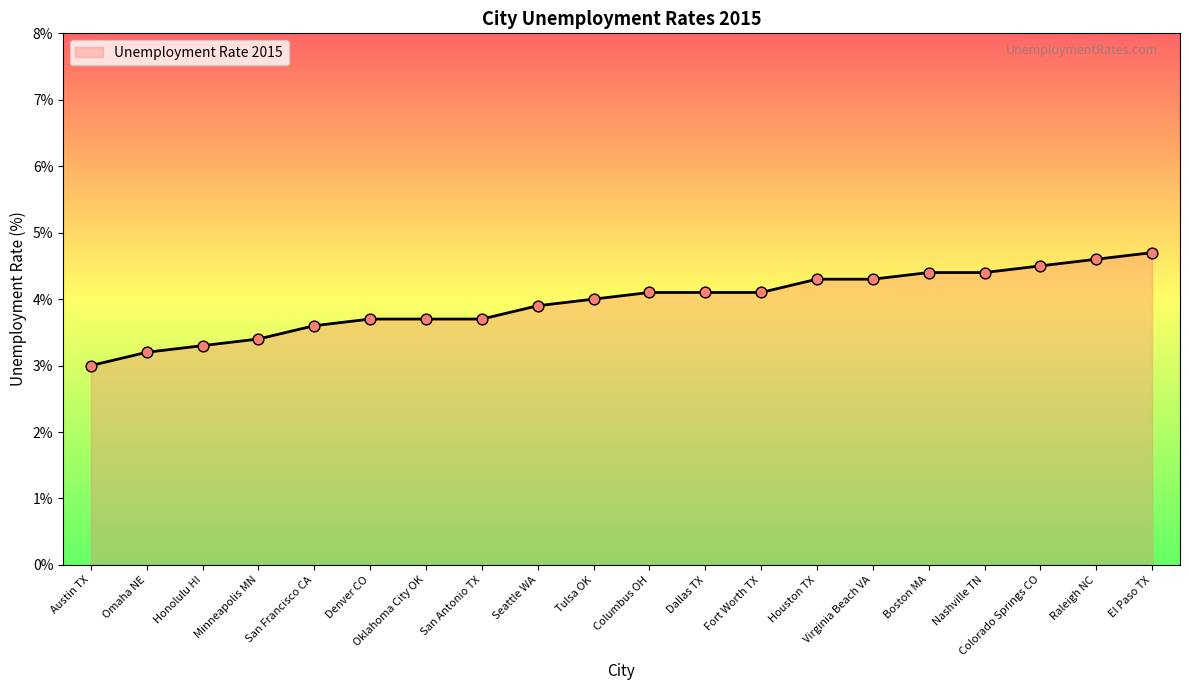

Between Omaha NE and Honolulu HI, which is larger?

Honolulu HI